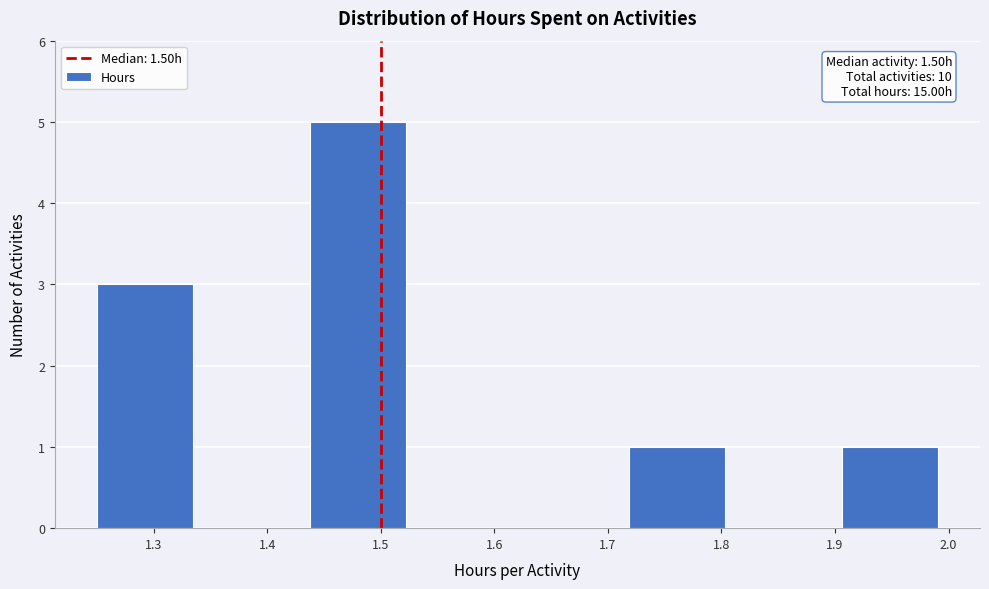

Which range on the x-axis has the tallest bar?

1.44 to 1.53